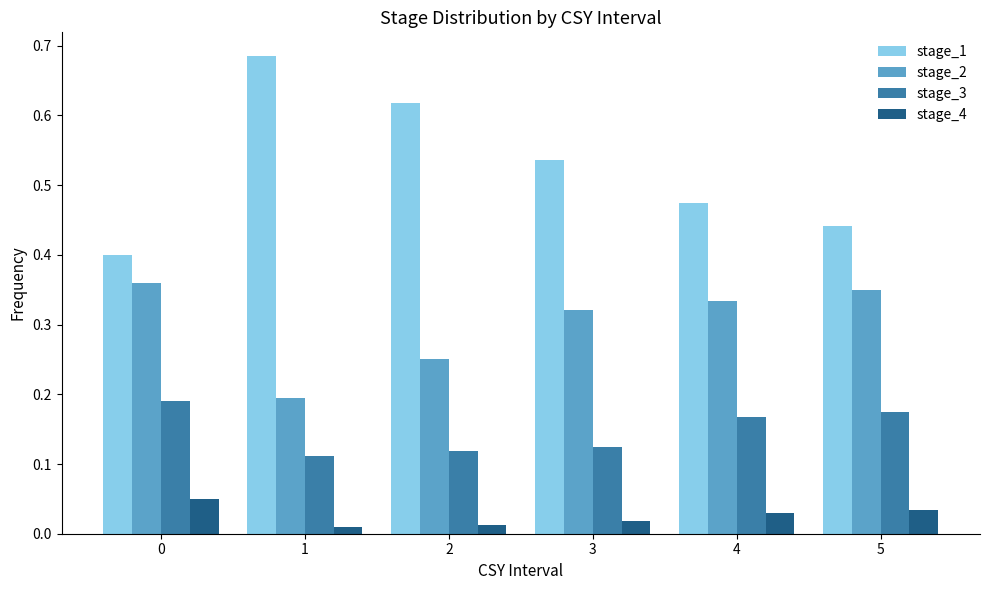

Which series has the largest range (max minus min)?

stage_1